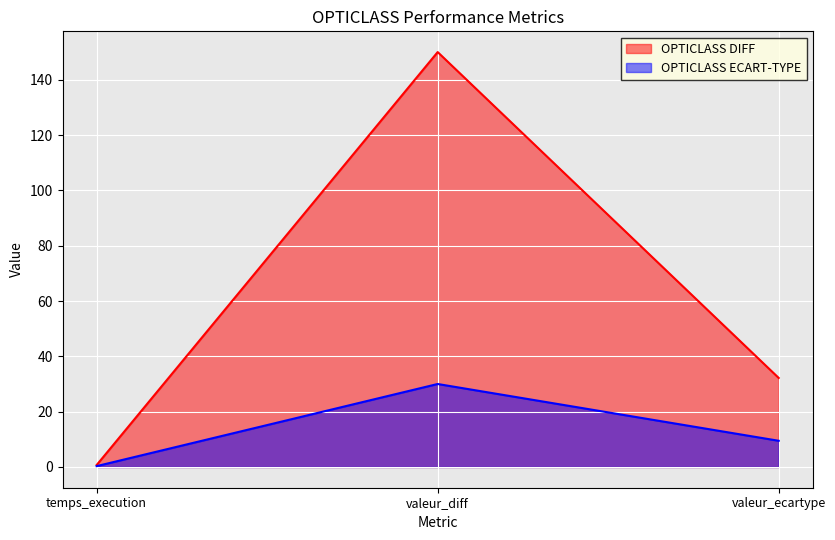

What is the total value across all series at valeur_ecartype?

41.6